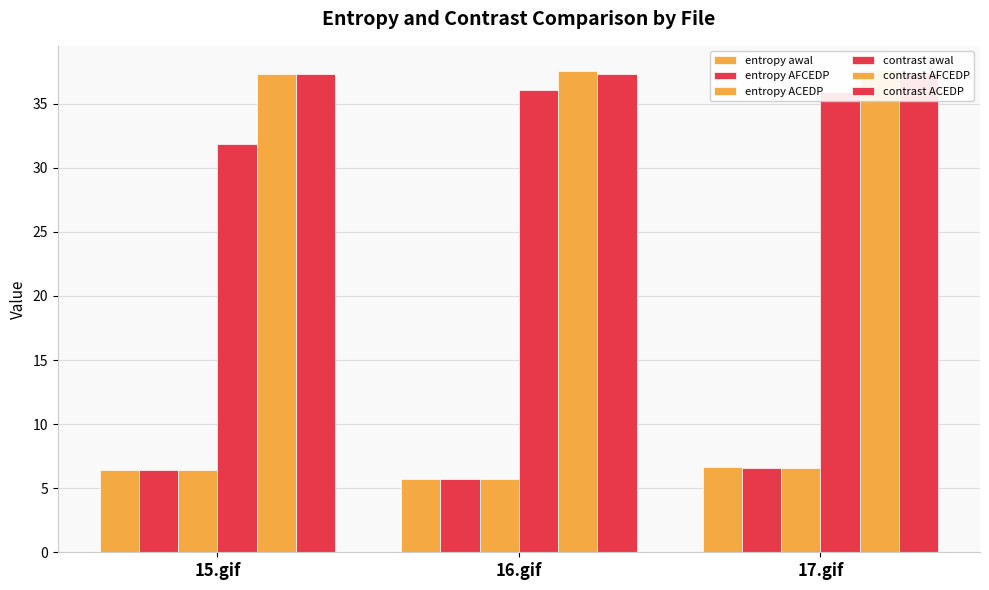

Is the value of entropy awal at 17.gif greater than the value of contrast ACEDP at 15.gif?

No